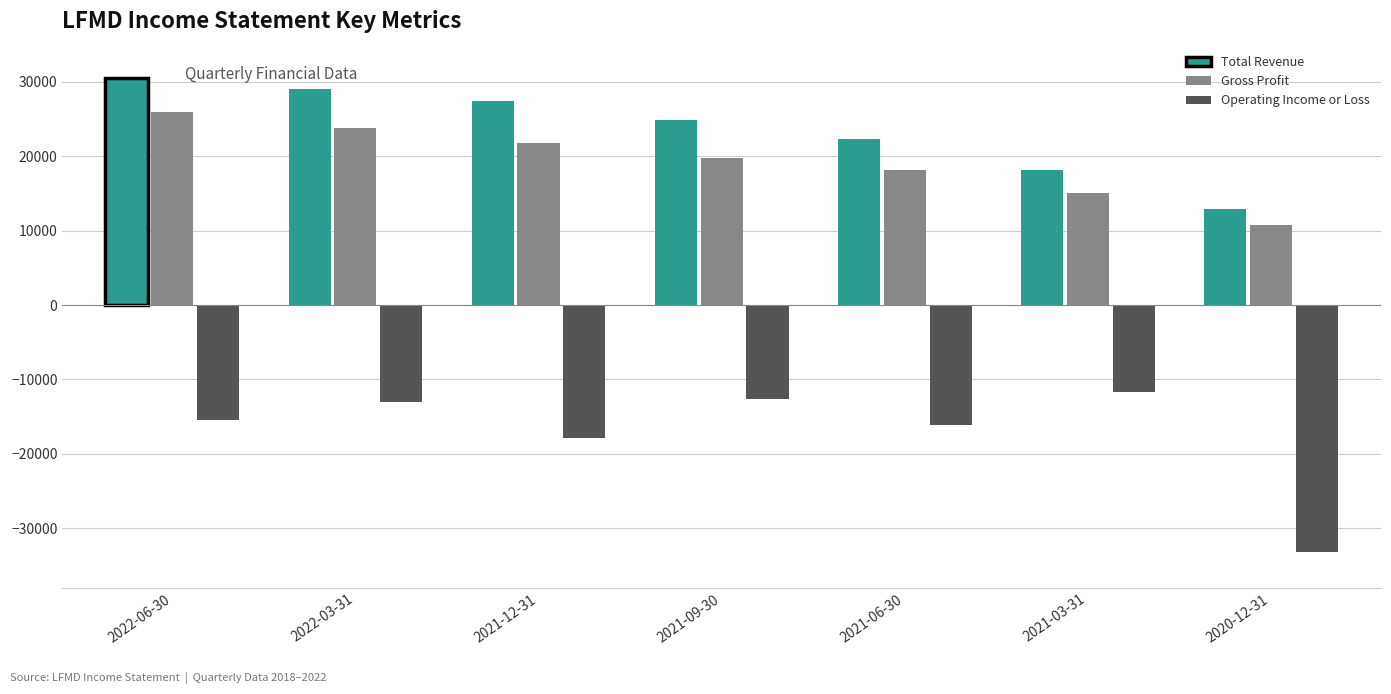

List the labels in order of Gross Profit value, largest first.

2022-06-30, 2022-03-31, 2021-12-31, 2021-09-30, 2021-06-30, 2021-03-31, 2020-12-31